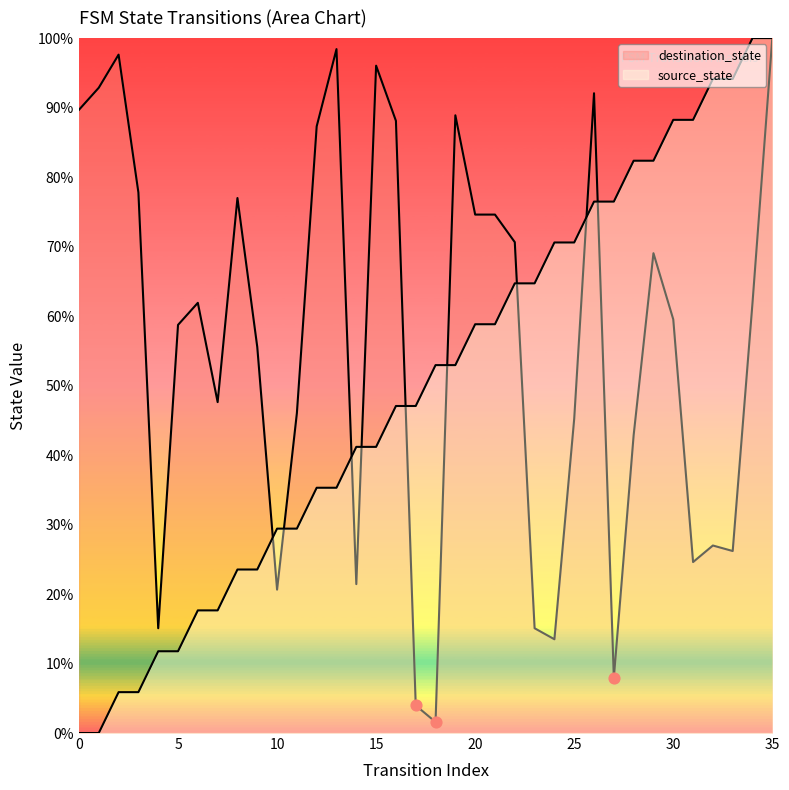

What are all the series names shown in the legend?

source_state, destination_state